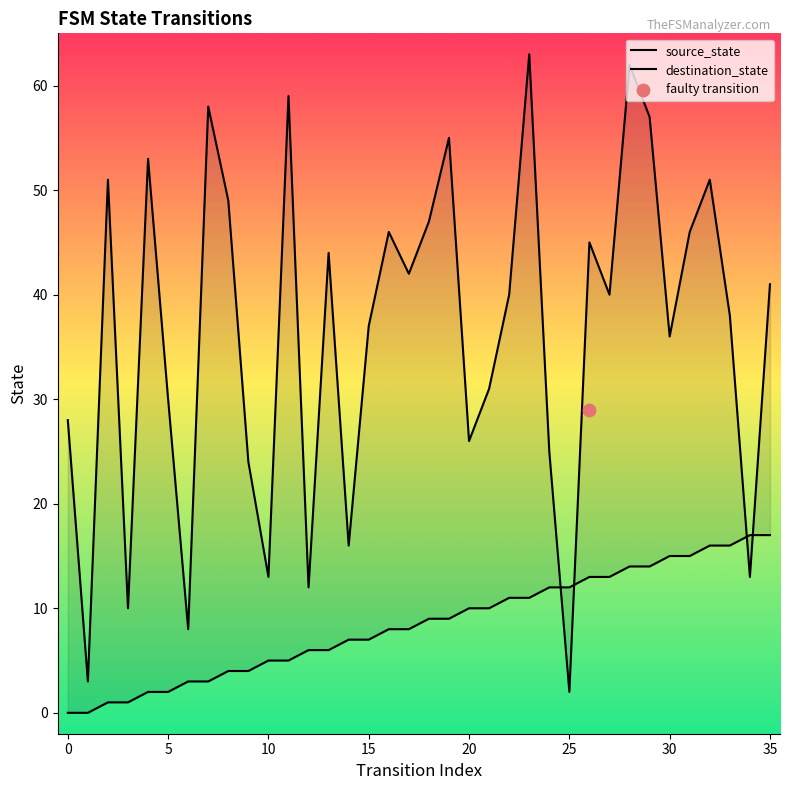

Which series reaches the minimum Y coordinate?

source_state